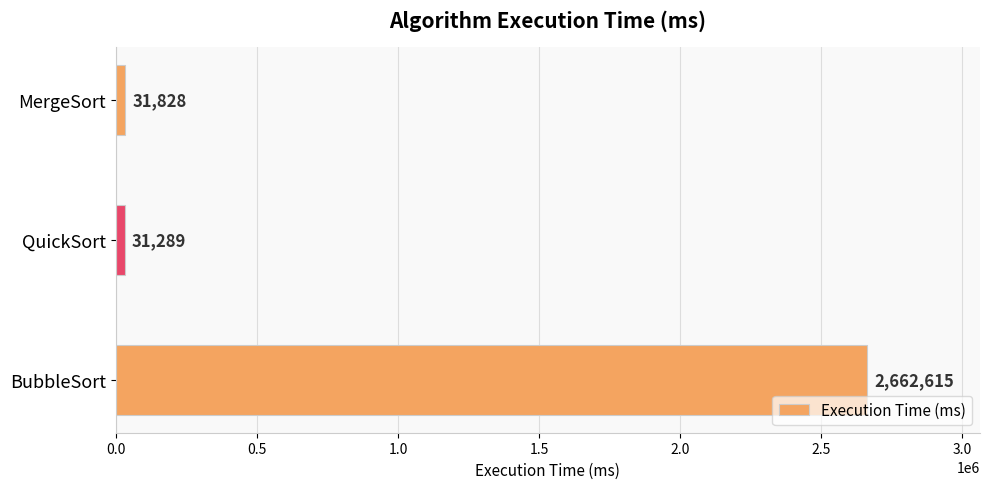

Is it true that the value at MergeSort is 31828?

True